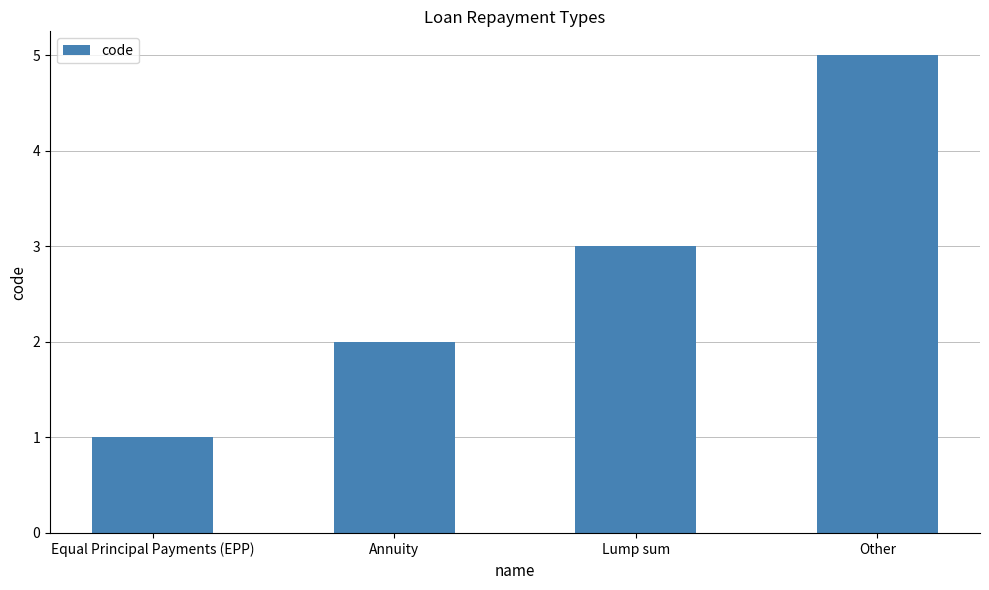

Reading right to left, list all the values displayed in this chart.

5	3	2	1